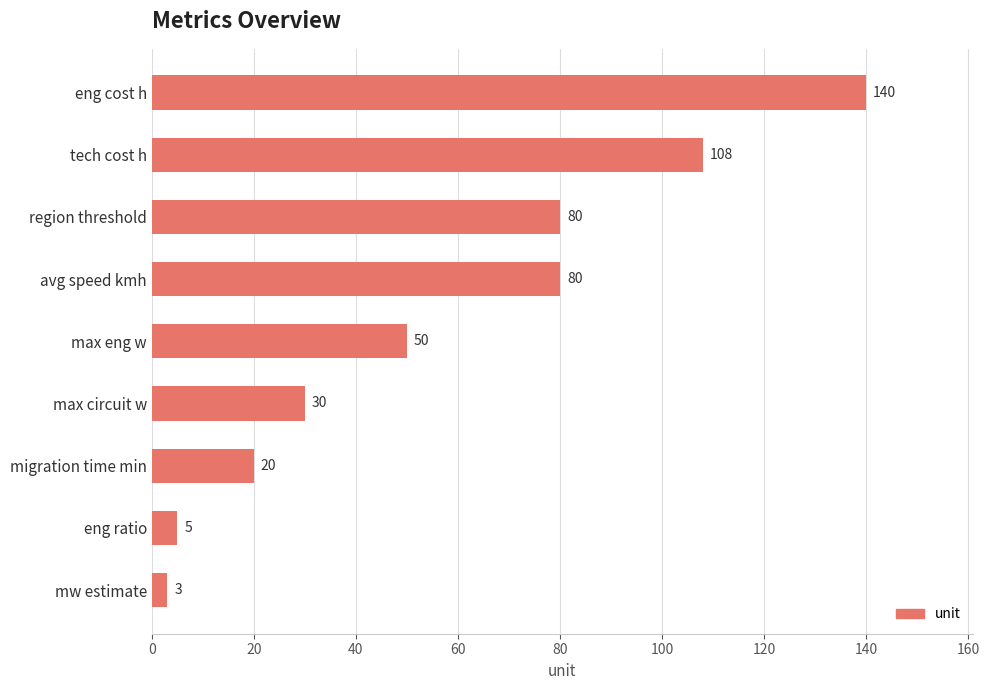

What is the greatest value displayed?

140